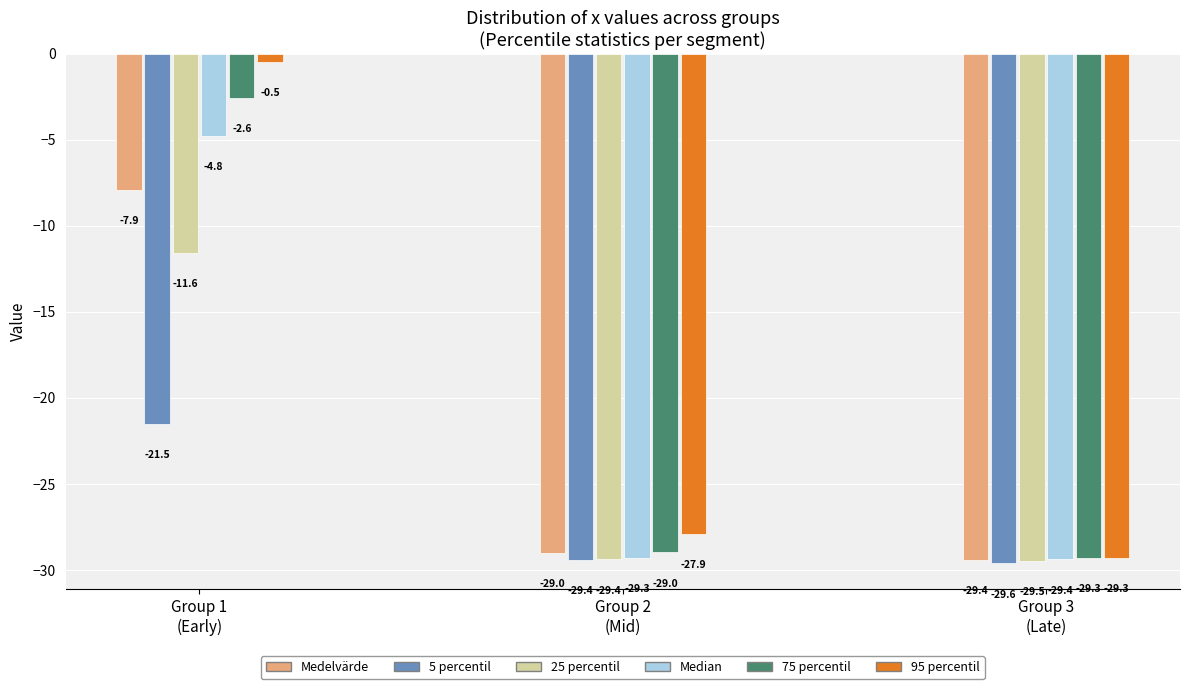

What is the difference between the maximum and minimum values in the Medelvärde series?

21.5